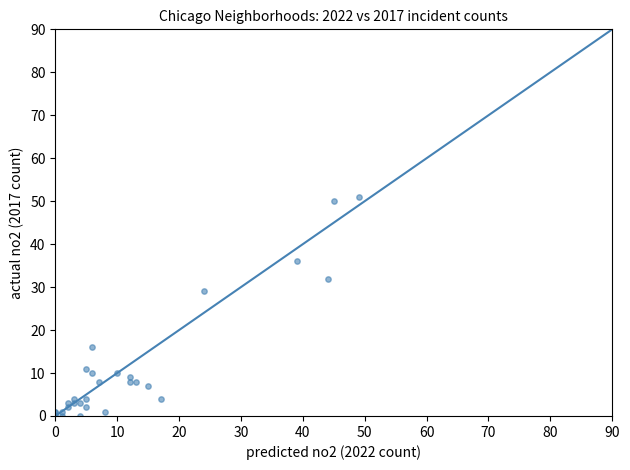

What Y value in the scatter plot is closest to 25?

29